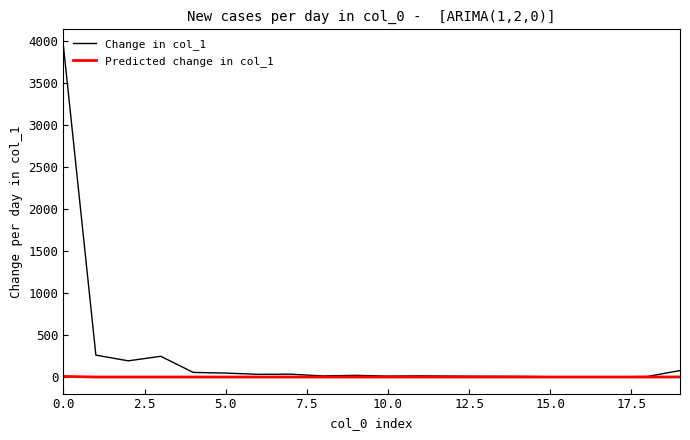

Which series has the widest spread of values?

Change in col_1